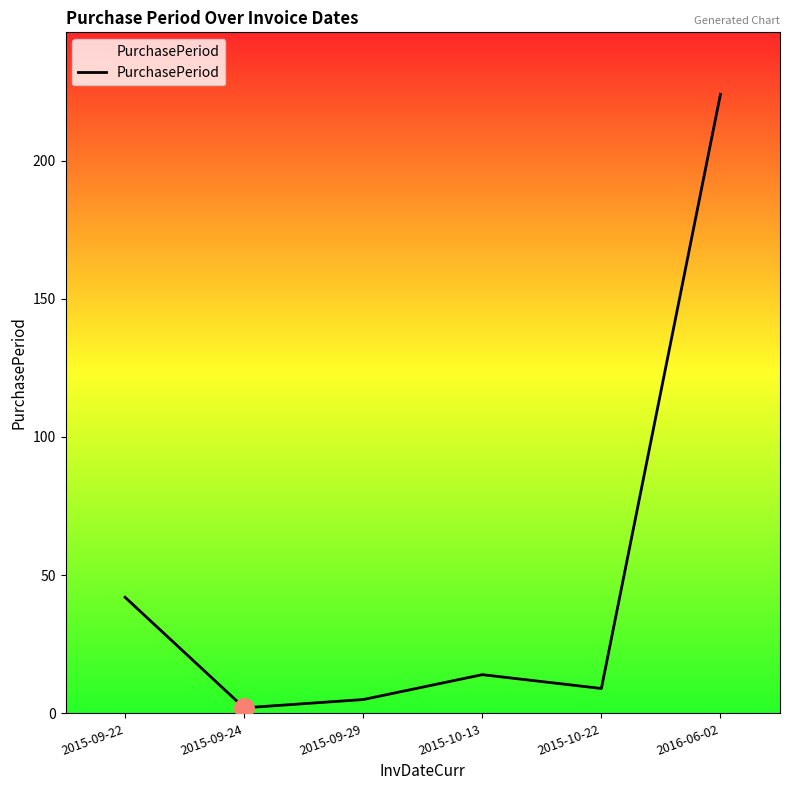

List the labels in order of value, smallest first.

2015-09-24, 2015-09-29, 2015-10-22, 2015-10-13, 2015-09-22, 2016-06-02